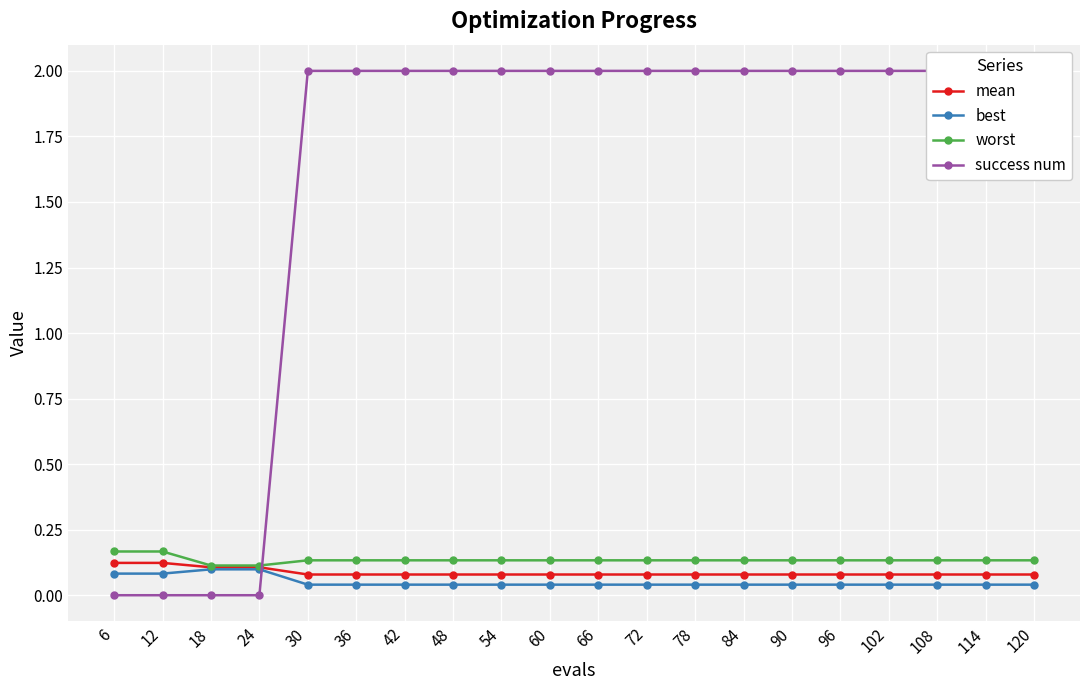

How many categories are shown in the chart?

20